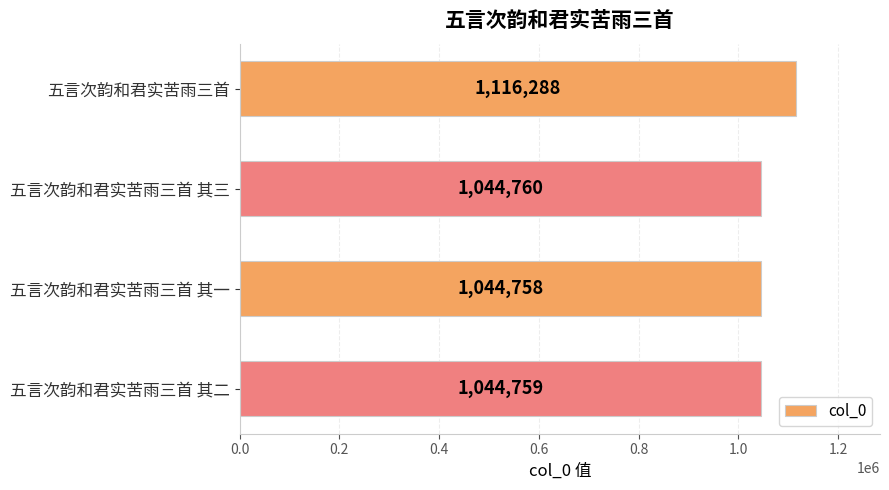

The chart shows a value of 254177 at 五言次韵和君实苦雨三首. True or false?

False